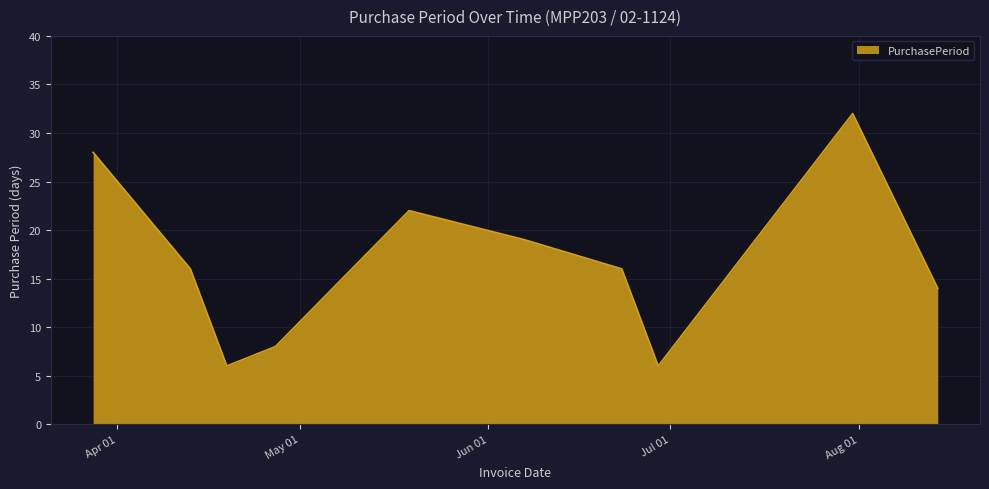

What is the smallest value displayed?

6